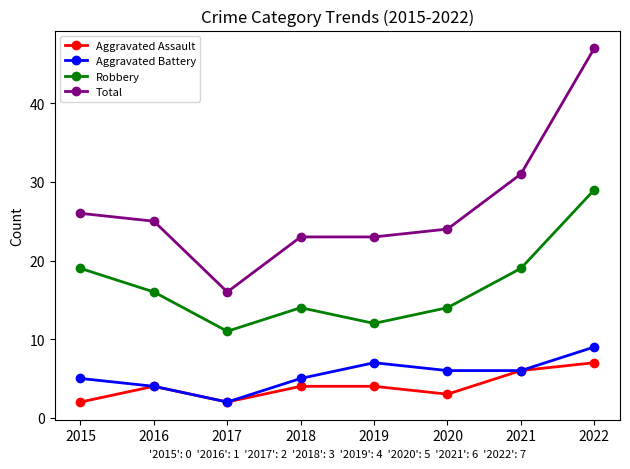

What is the approximate value of Total at 2017, to the nearest 10?

20